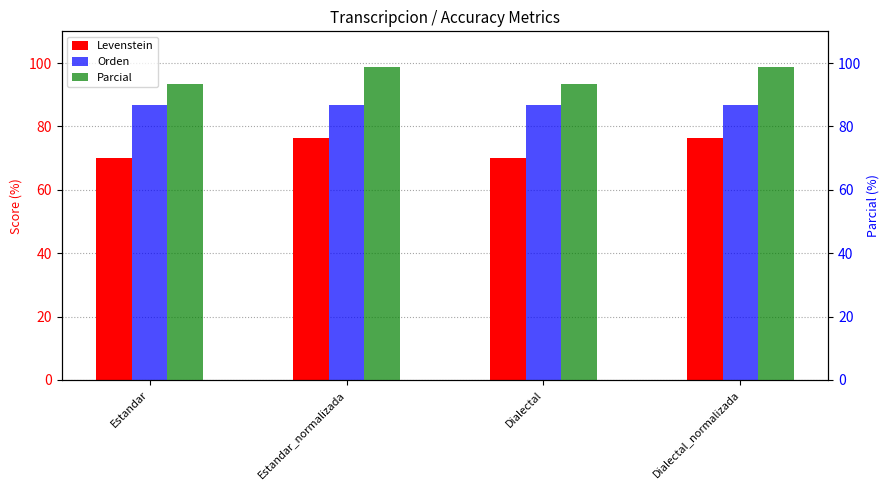

Reading right to left, what are all the values shown in this chart?

Levenstein: Dialectal_normalizada=76.4	Dialectal=70.2	Estandar_normalizada=76.4	Estandar=70.2
Orden: Dialectal_normalizada=86.6	Dialectal=86.6	Estandar_normalizada=86.6	Estandar=86.6
Parcial: Dialectal_normalizada=98.9	Dialectal=93.5	Estandar_normalizada=98.9	Estandar=93.5